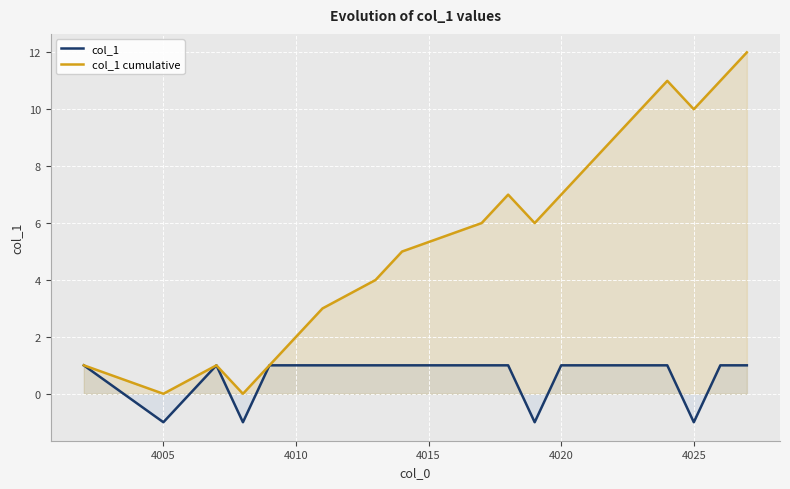

How many values in col_1 cumulative are above zero?

18